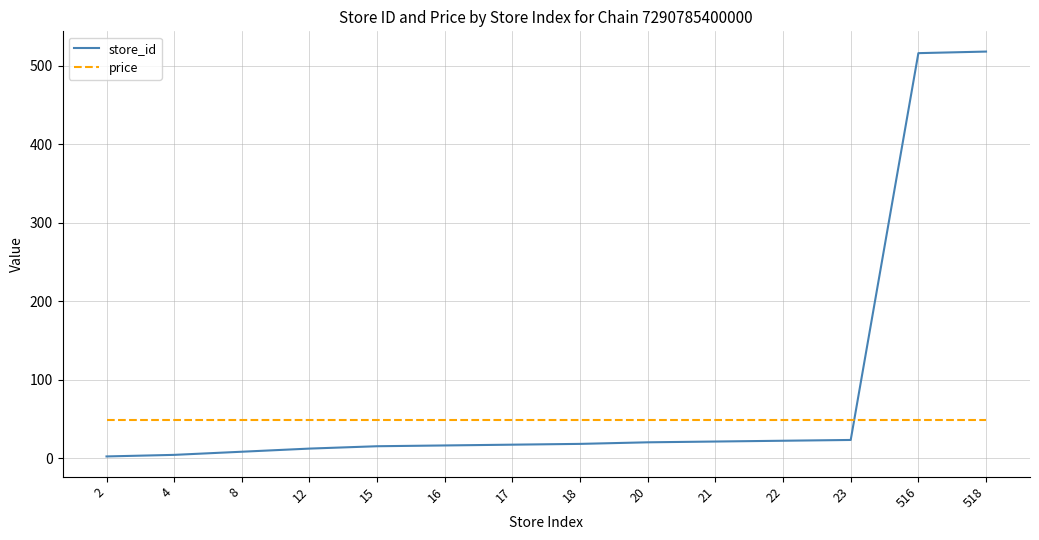

The price series shows 27 at 516. True or false?

False